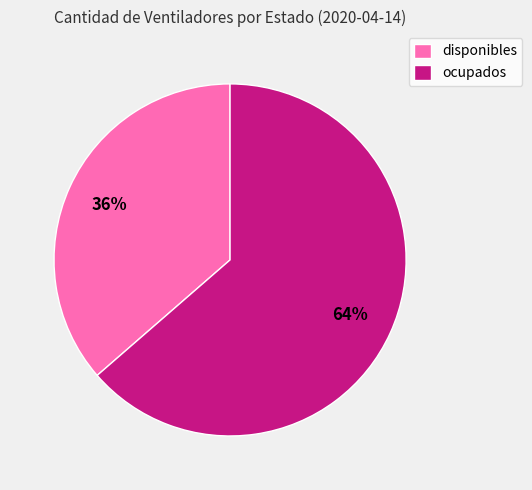

Combined, do disponibles and ocupados account for over 50%?

Yes